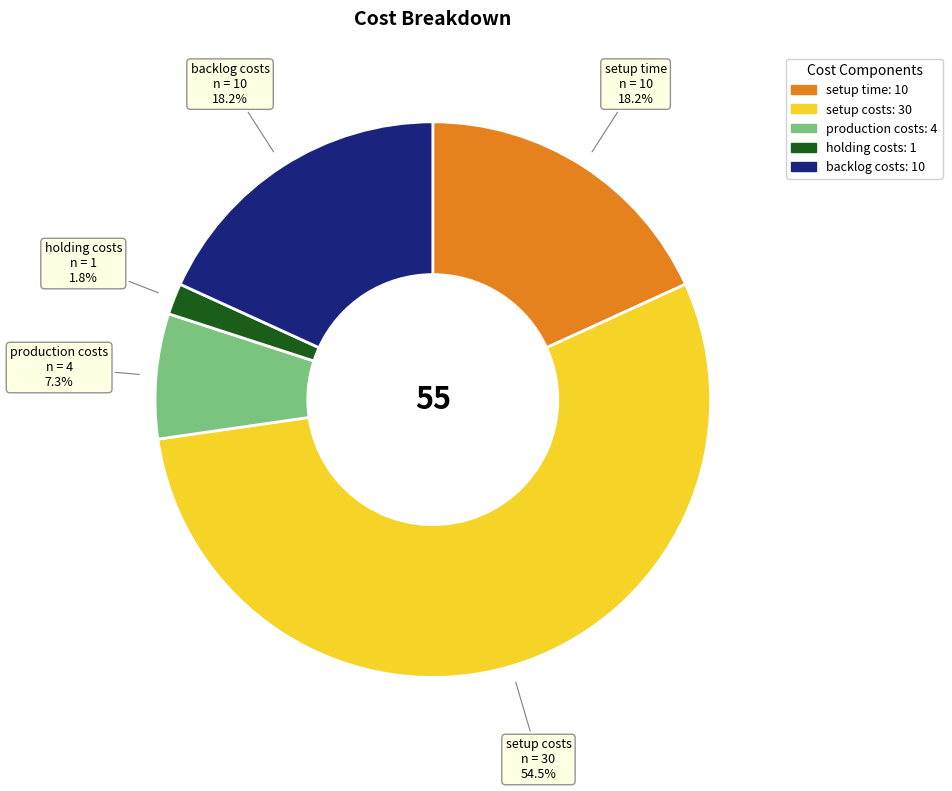

How many slices are in this pie chart?

5